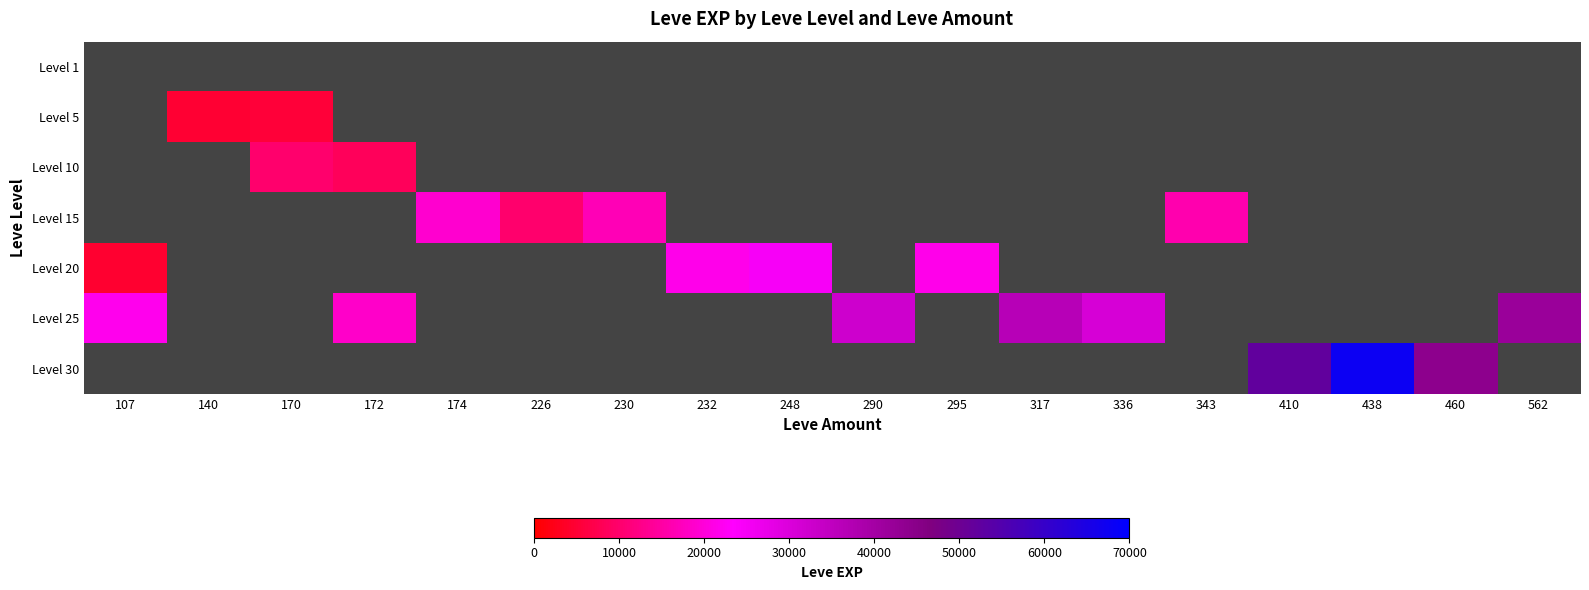

What is the maximum value for Level 20?

24710.0